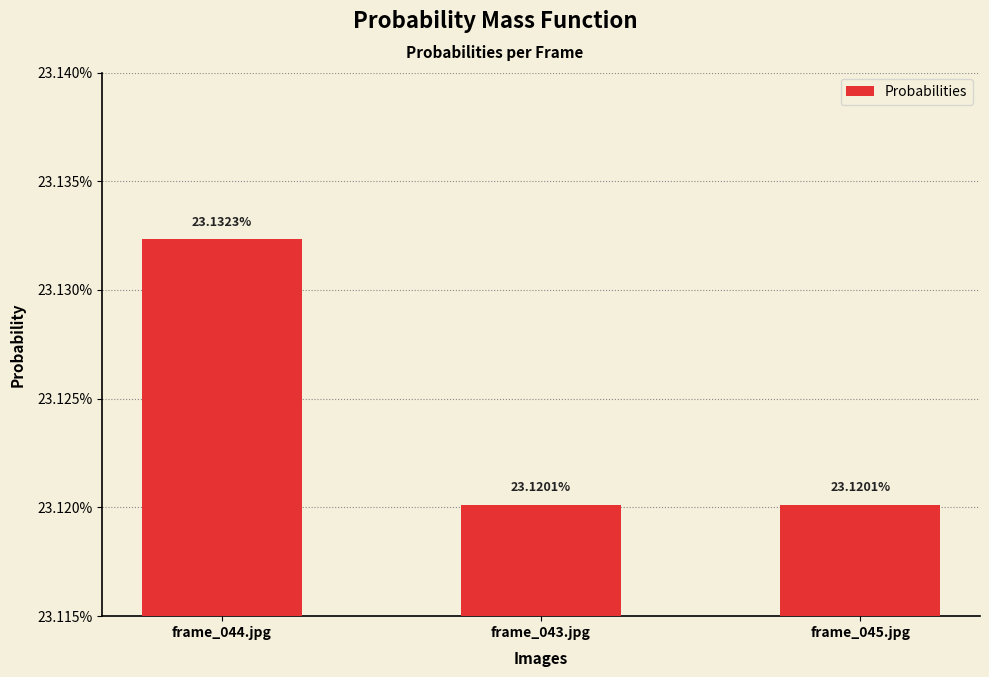

Read the value at frame_044.jpg.

0.2